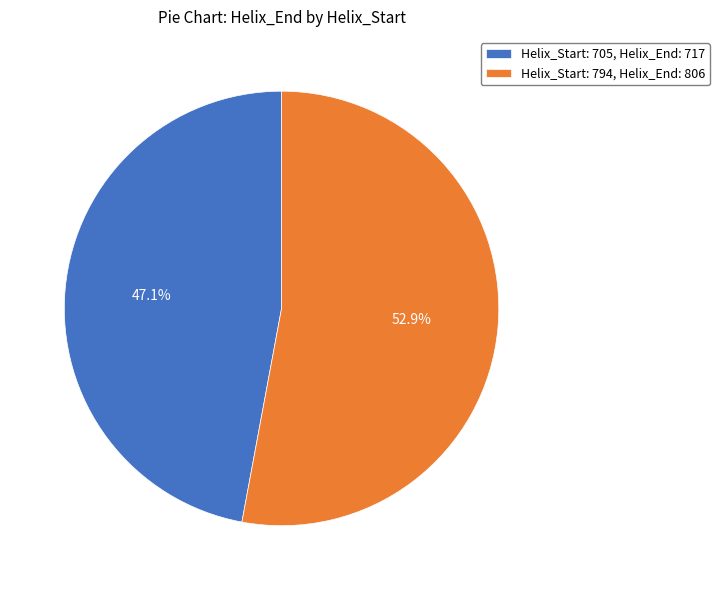

What is the ratio of the value at Helix_Start: 794, Helix_End: 806 to the value at Helix_Start: 705, Helix_End: 717?

1.1